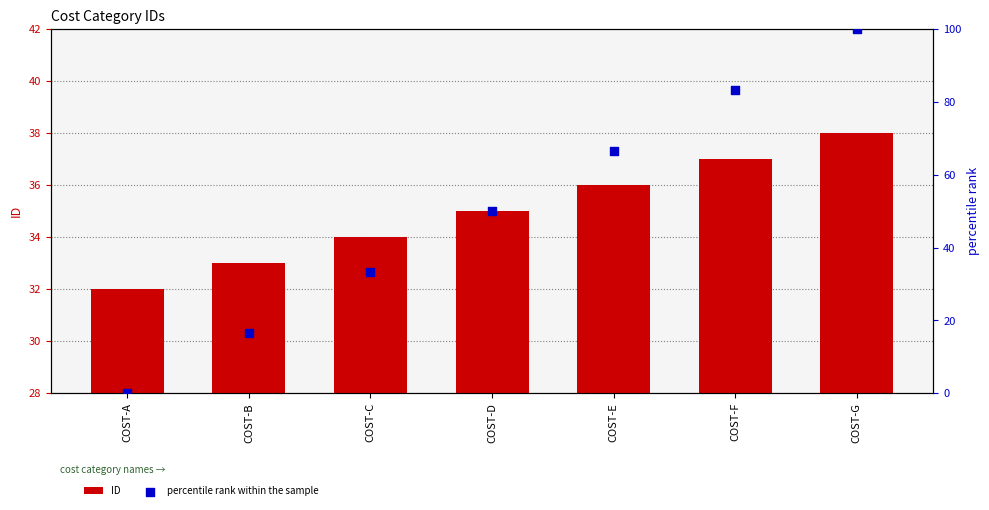

What are all the series names shown in the legend?

ID, percentile rank within the sample